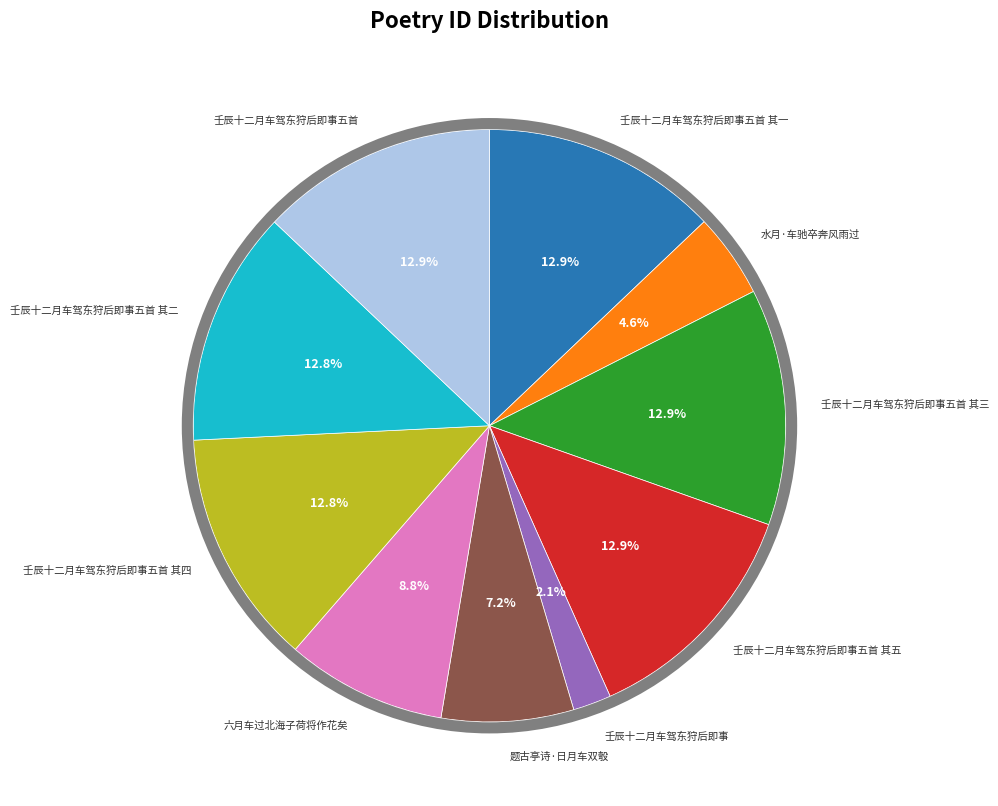

Is it true that 壬辰十二月车驾东狩后即事五首 其四 is 13% of the pie?

True